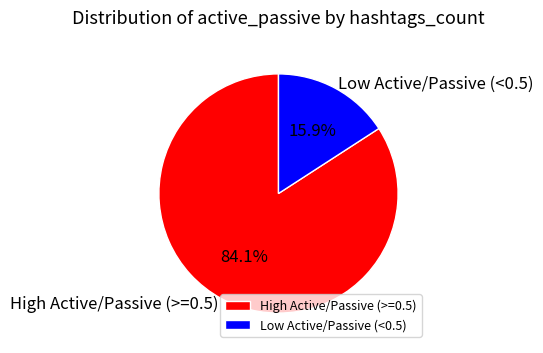

What is the ratio of the value at High Active/Passive (>=0.5) to the value at Low Active/Passive (<0.5)?

5.3